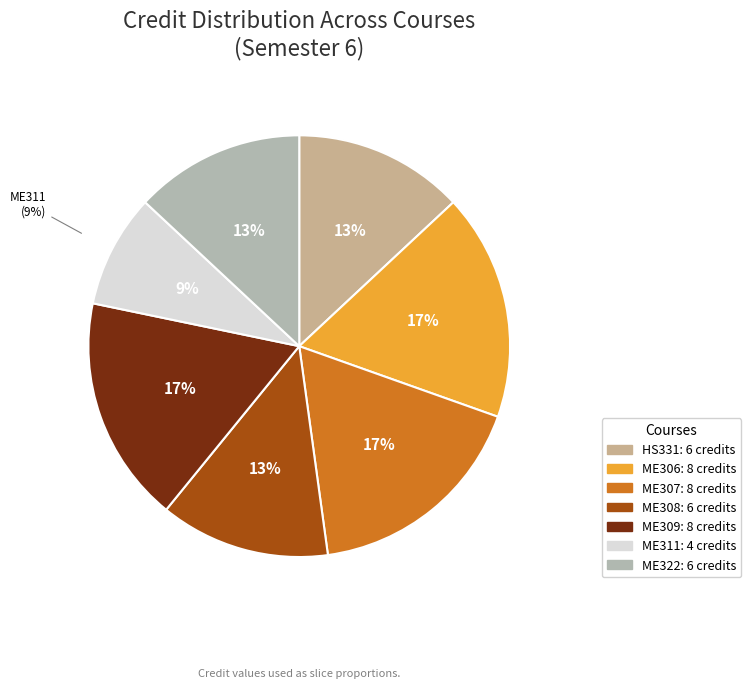

Which category has the smallest portion of the pie?

ME311